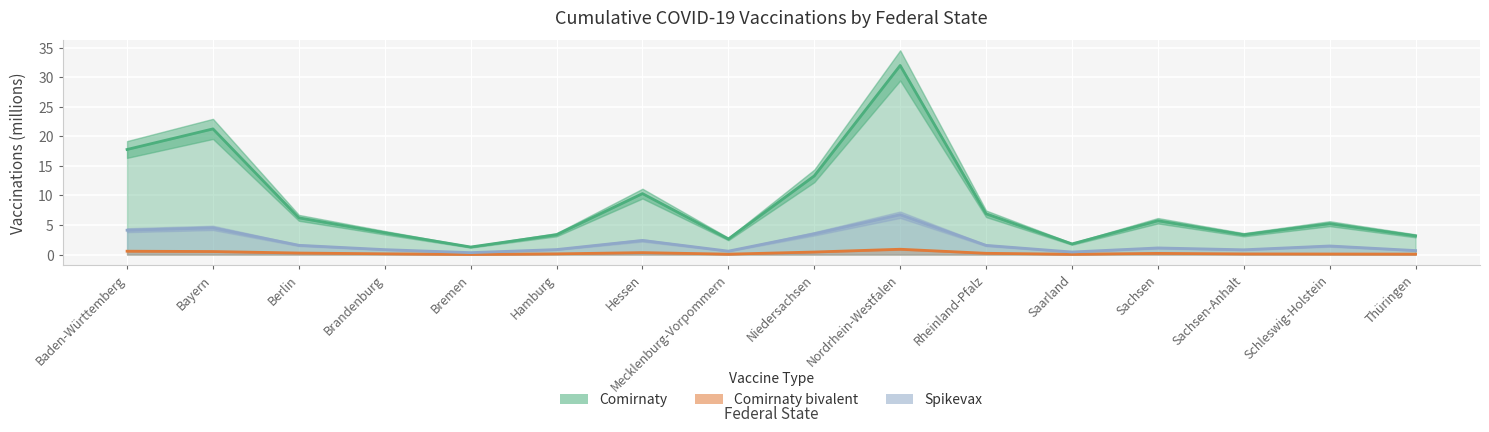

Where does the Comirnaty series first go above 5?

Baden-Württemberg